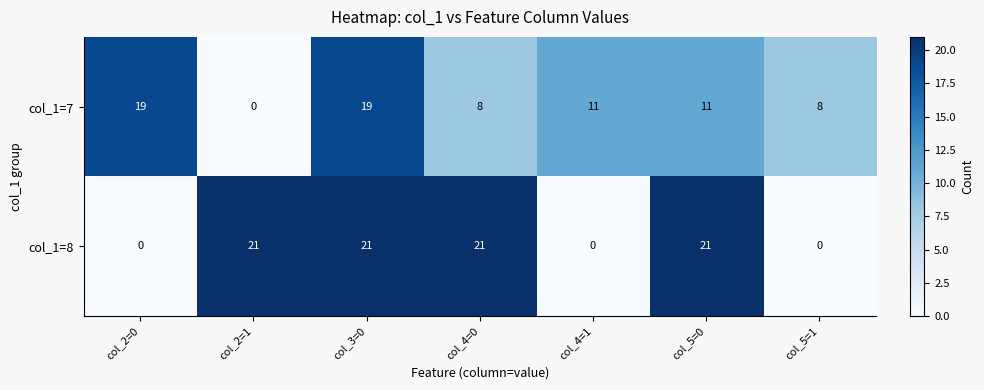

What is the average value of the col_1=8 series?

12